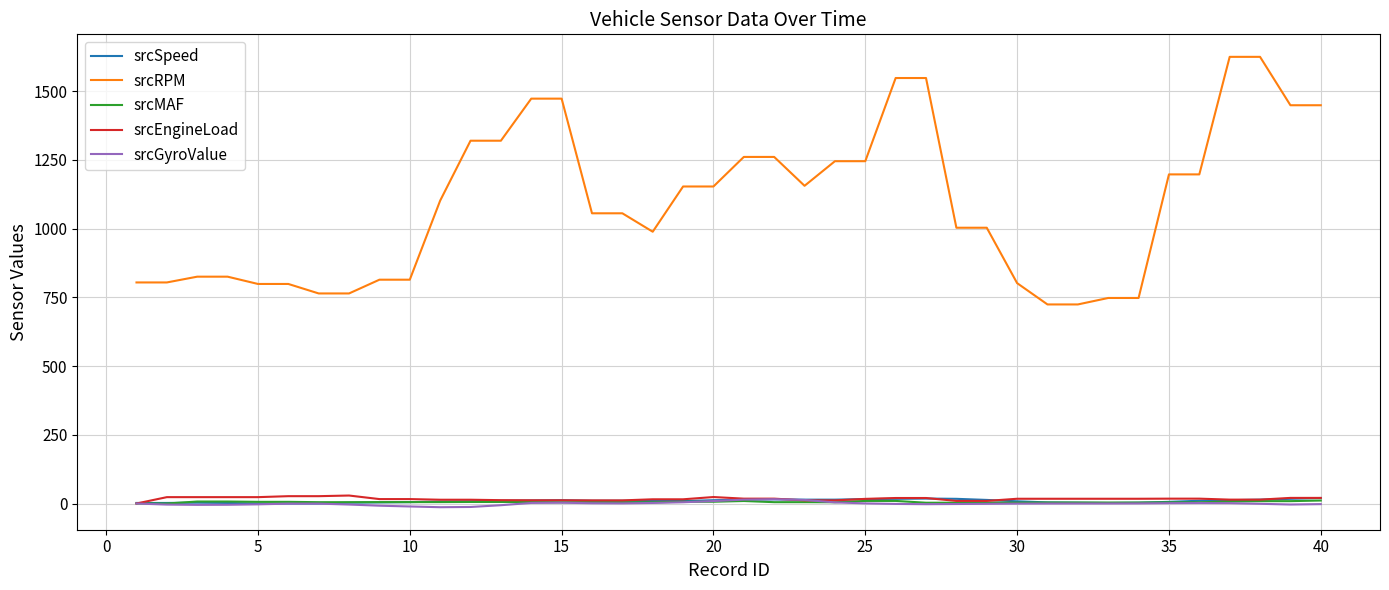

True or false: srcEngineLoad and srcRPM cross at least once.

False